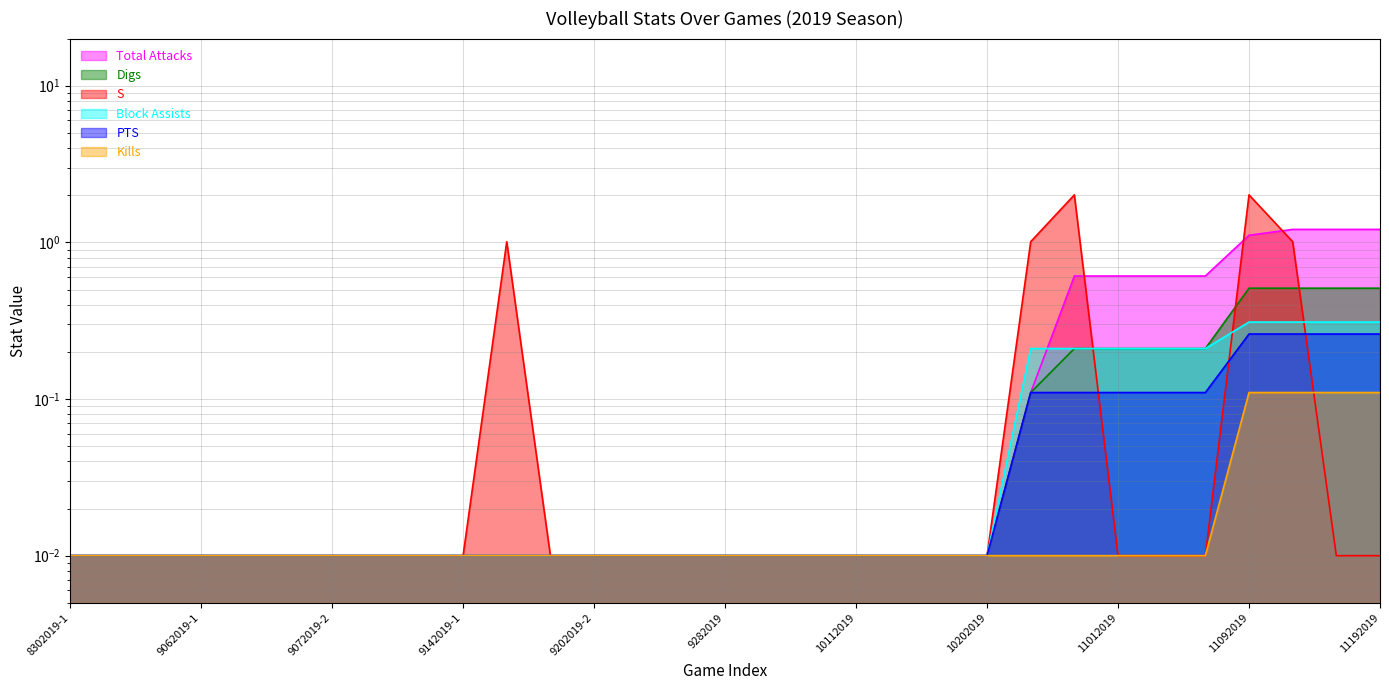

Is it true that Kills equals 0.0 at 9212019?

True